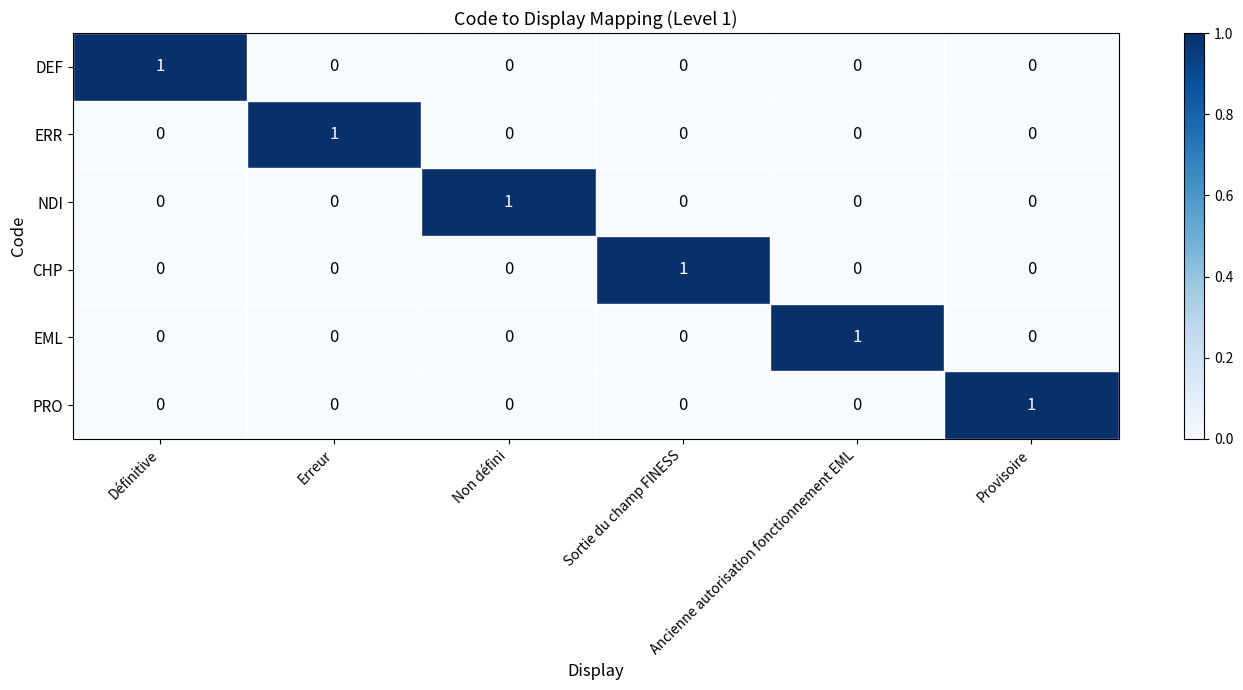

True or false: CHP has a value of 0 at Non défini.

True